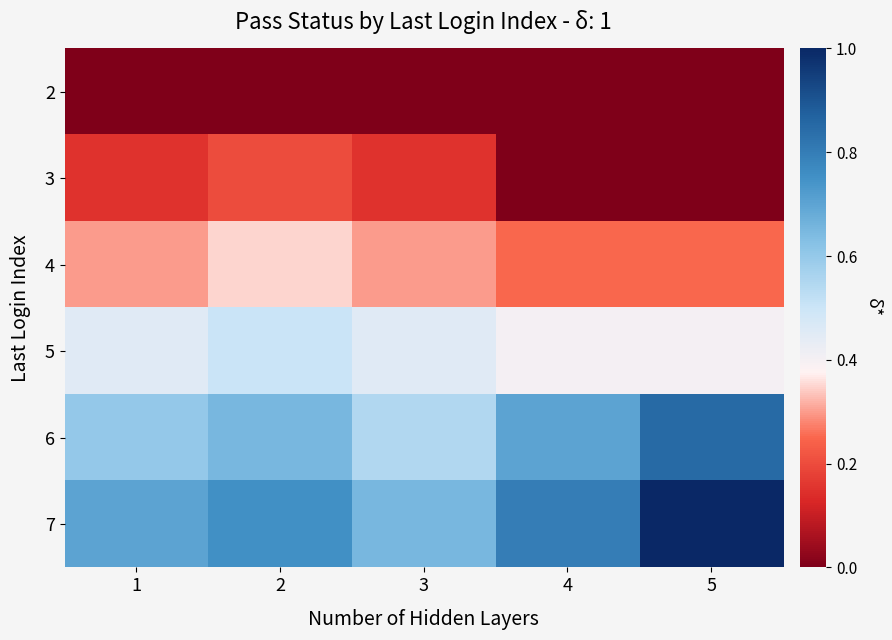

Reading left to right, extract all data points from this chart.

2: 1=0.0	2=0.0	3=0.0	4=0.0	5=0.0
3: 1=0.1	2=0.2	3=0.1	4=0.0	5=0.0
4: 1=0.3	2=0.3	3=0.3	4=0.2	5=0.2
5: 1=0.5	2=0.5	3=0.5	4=0.4	5=0.4
6: 1=0.6	2=0.7	3=0.6	4=0.7	5=0.8
7: 1=0.7	2=0.8	3=0.7	4=0.8	5=1.0